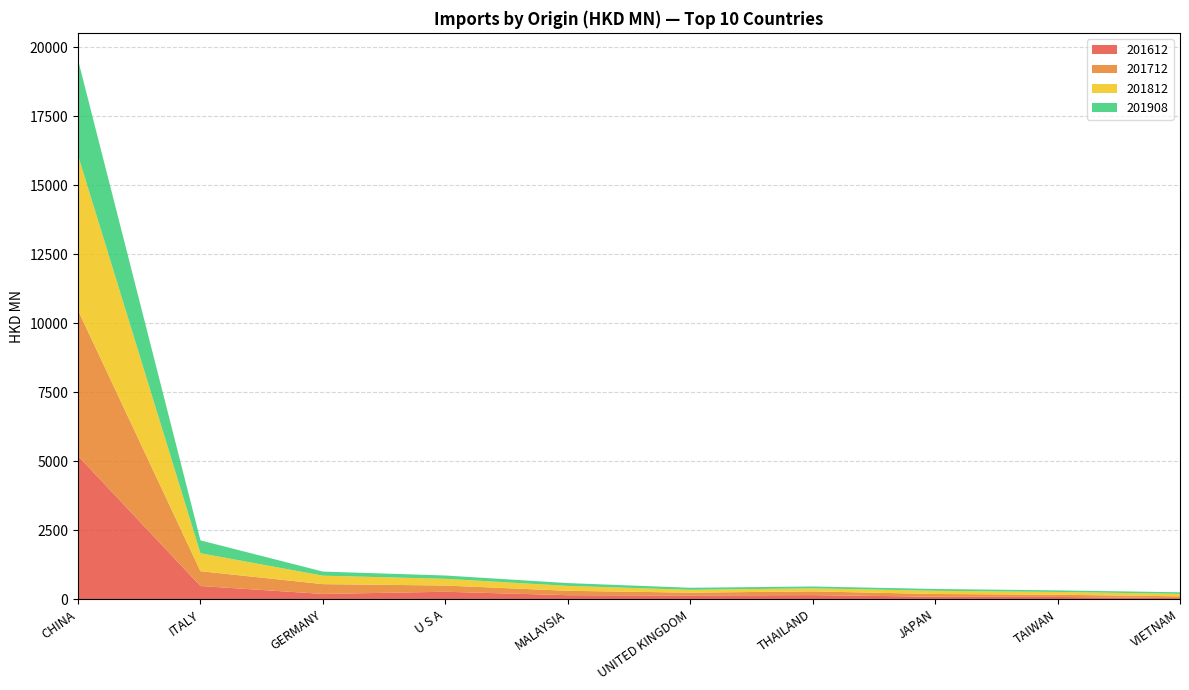

Reading right to left, transcribe all the data shown in this chart.

201612: VIETNAM=39.4	TAIWAN=80.6	JAPAN=90.3	THAILAND=148.0	UNITED KINGDOM=134.3	MALAYSIA=144.8	U S A=270.1	GERMANY=190.8	ITALY=478.4	CHINA=5193.7
201712: VIETNAM=64.2	TAIWAN=81.2	JAPAN=97.7	THAILAND=135.5	UNITED KINGDOM=102.2	MALAYSIA=159.5	U S A=224.7	GERMANY=355.1	ITALY=536.4	CHINA=5277.9
201812: VIETNAM=90.9	TAIWAN=100.6	JAPAN=116.2	THAILAND=110.4	UNITED KINGDOM=103.2	MALAYSIA=178.5	U S A=244.2	GERMANY=306.5	ITALY=650.4	CHINA=5615.5
201908: VIETNAM=55.9	TAIWAN=56.7	JAPAN=66.0	THAILAND=66.3	UNITED KINGDOM=74.6	MALAYSIA=100.7	U S A=119.6	GERMANY=148.2	ITALY=466.5	CHINA=3461.7